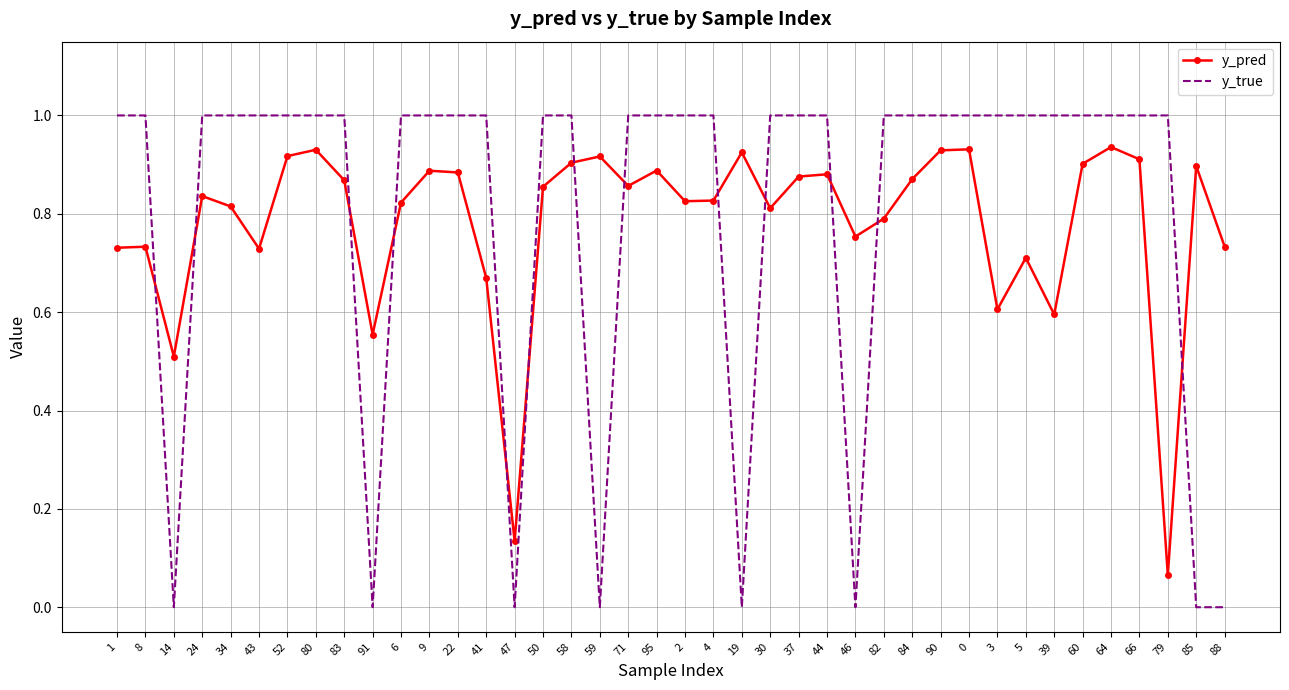

Between which two adjacent categories do y_pred and y_true first intersect?

8 and 14